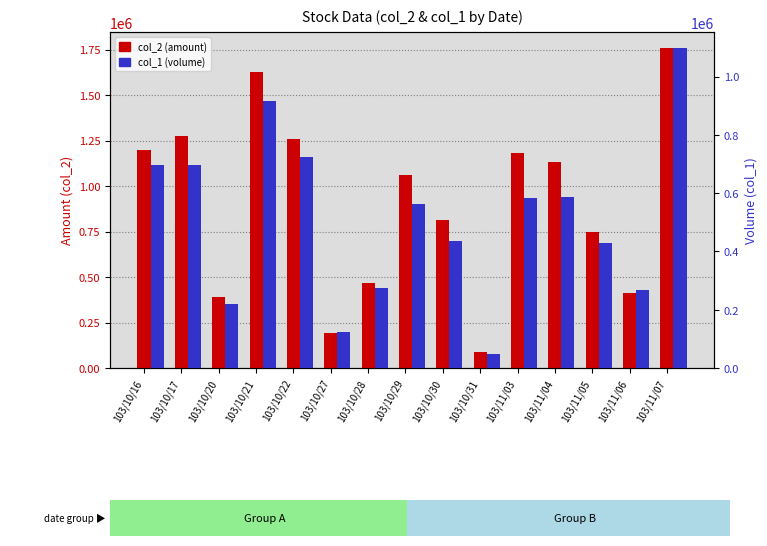

What is the difference between the maximum and minimum values in the col_2 (amount) series?

1672600